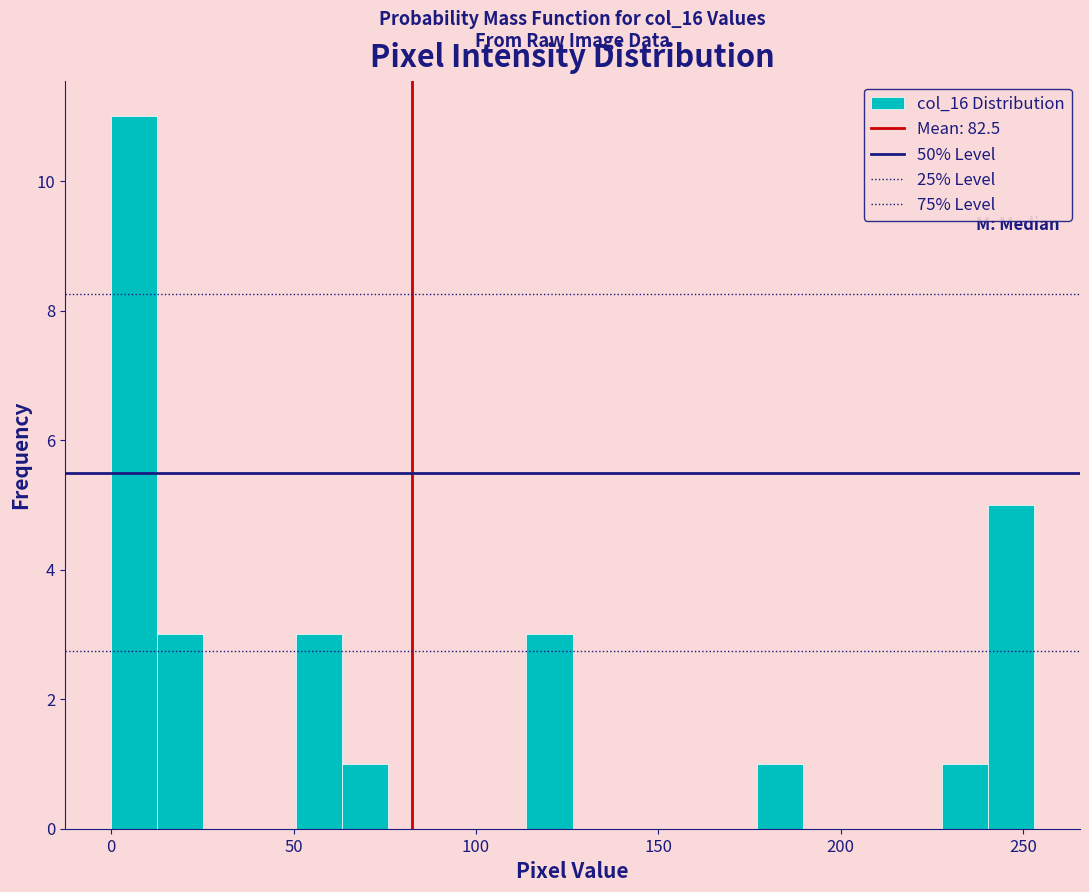

Around what value on the x-axis is the tallest bar? Give the approximate position of its centre, as read against the axis.

5